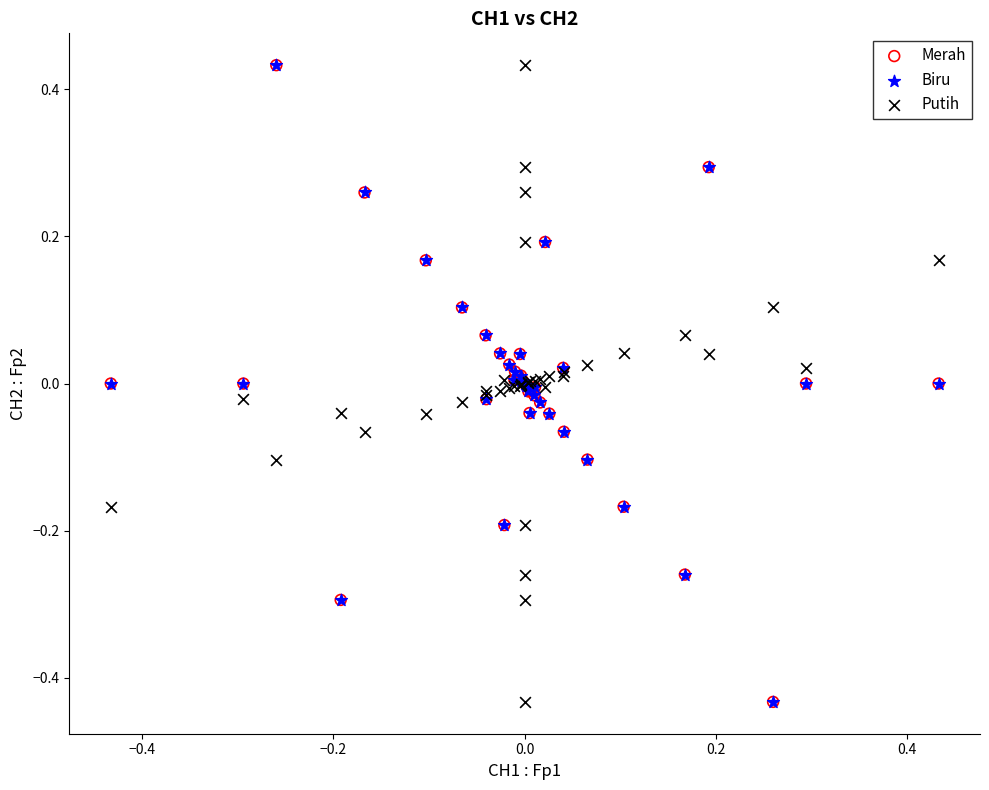

What are all the series names shown in the legend?

Merah, Biru, Putih